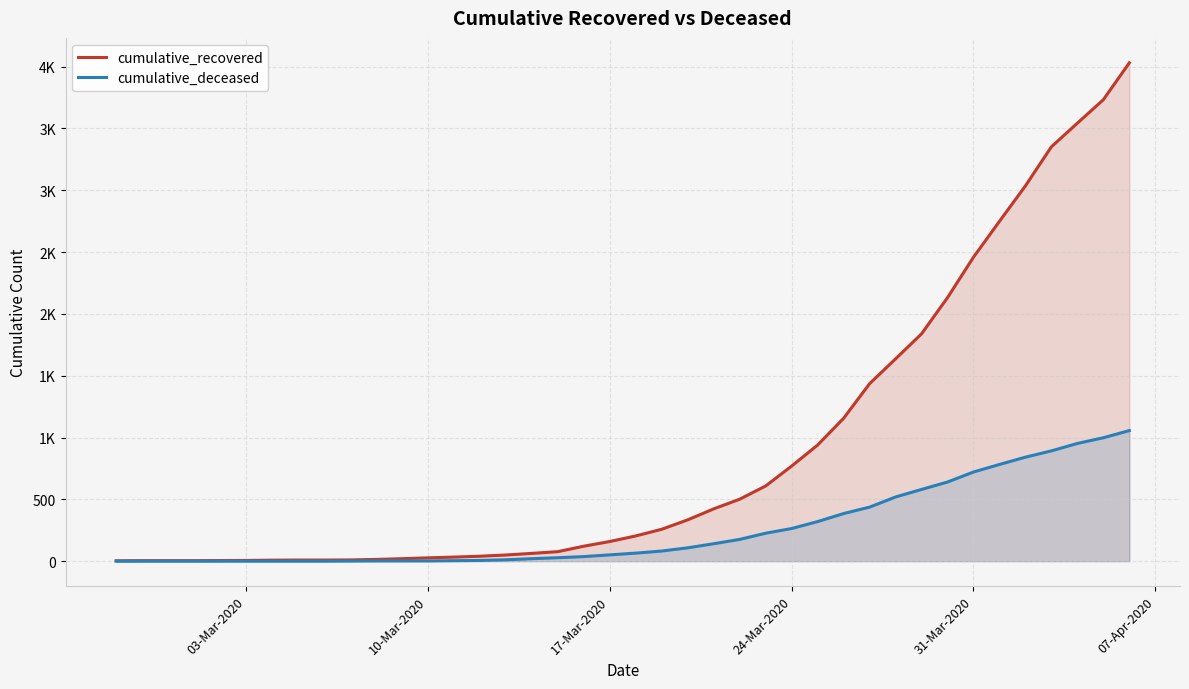

What are all the series names shown in the legend?

cumulative_recovered, cumulative_deceased